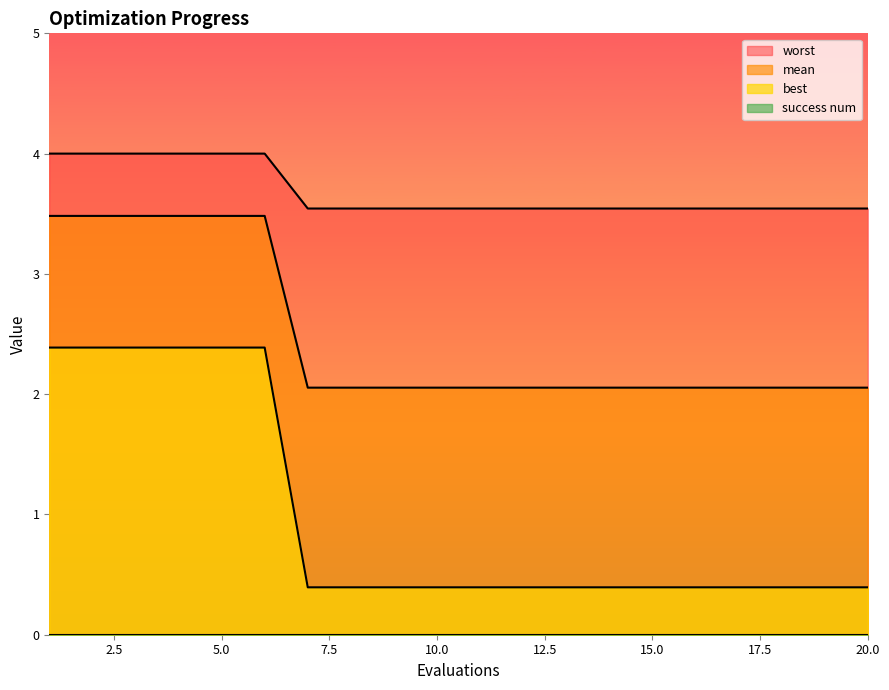

What is the total value across all series at 14?

6.0